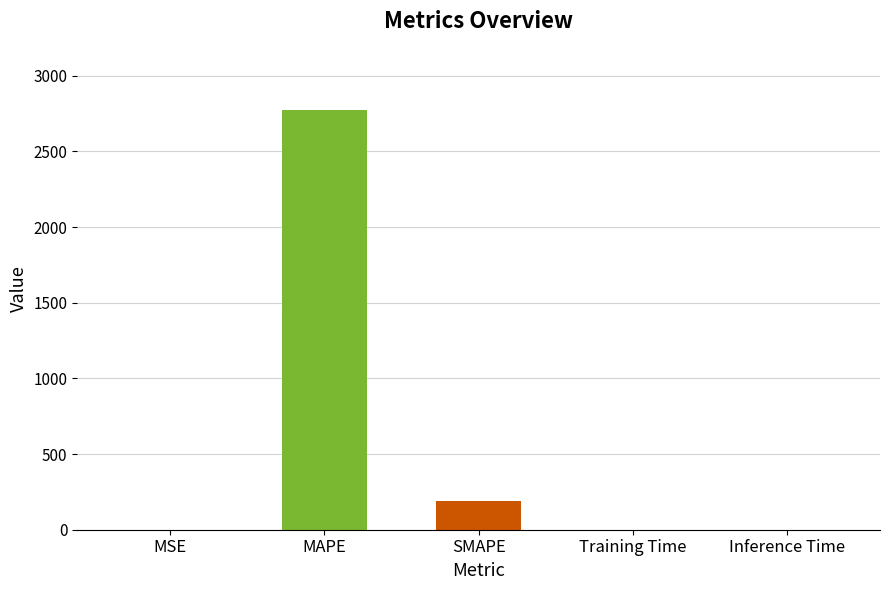

Are the bars horizontal?

No